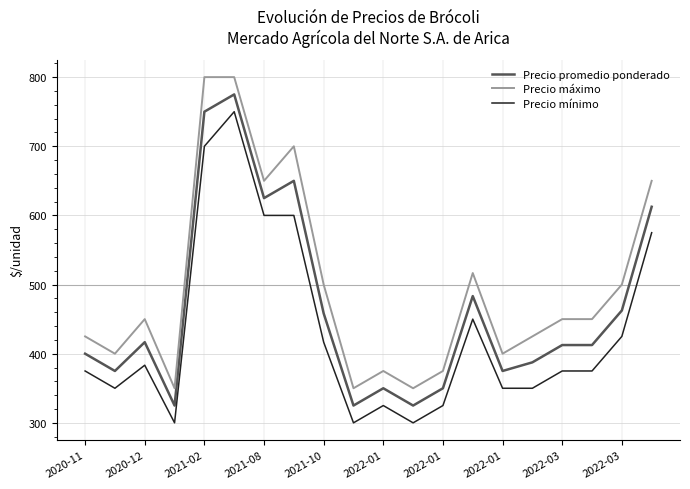

Which series has the largest total across all categories?

Precio máximo